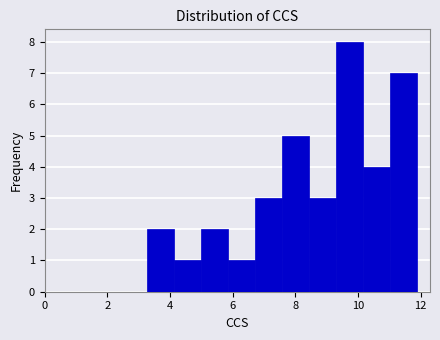

Reading left to right, list every bar in this chart as the range it spans on the x-axis followed by its height. Neither the bar edges nor the heights are printed on the chart, so give them approximately, as read against the axes.

3.2 to 4.2: 2
4.2 to 5.0: 1
5.0 to 5.8: 2
5.8 to 6.8: 1
6.8 to 7.6: 3
7.6 to 8.4: 5
8.4 to 9.2: 3
9.2 to 10.2: 8
10.2 to 11.0: 4
11.0 to 11.8: 7